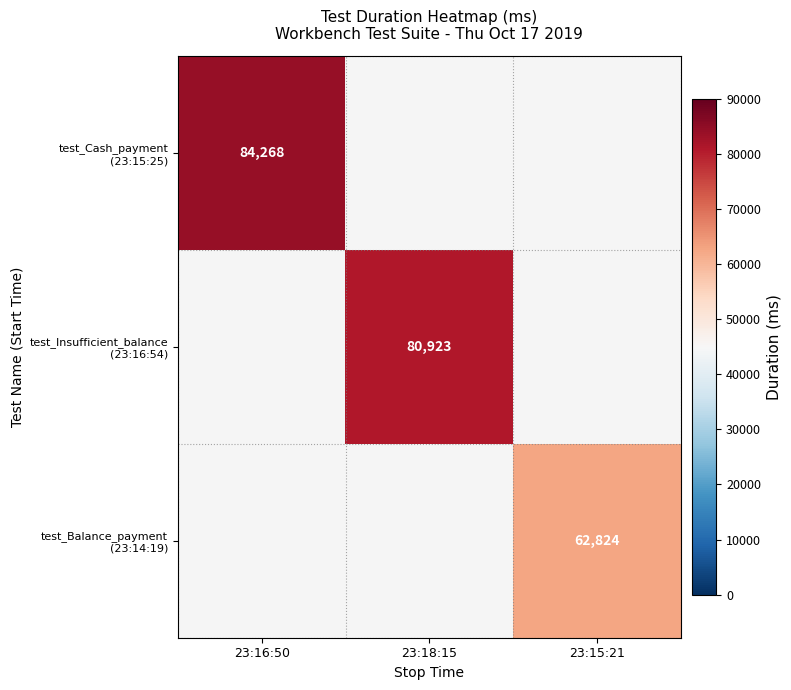

Read the test_Insufficient_balance (23:16:54) value at 23:18:15.

80923.0